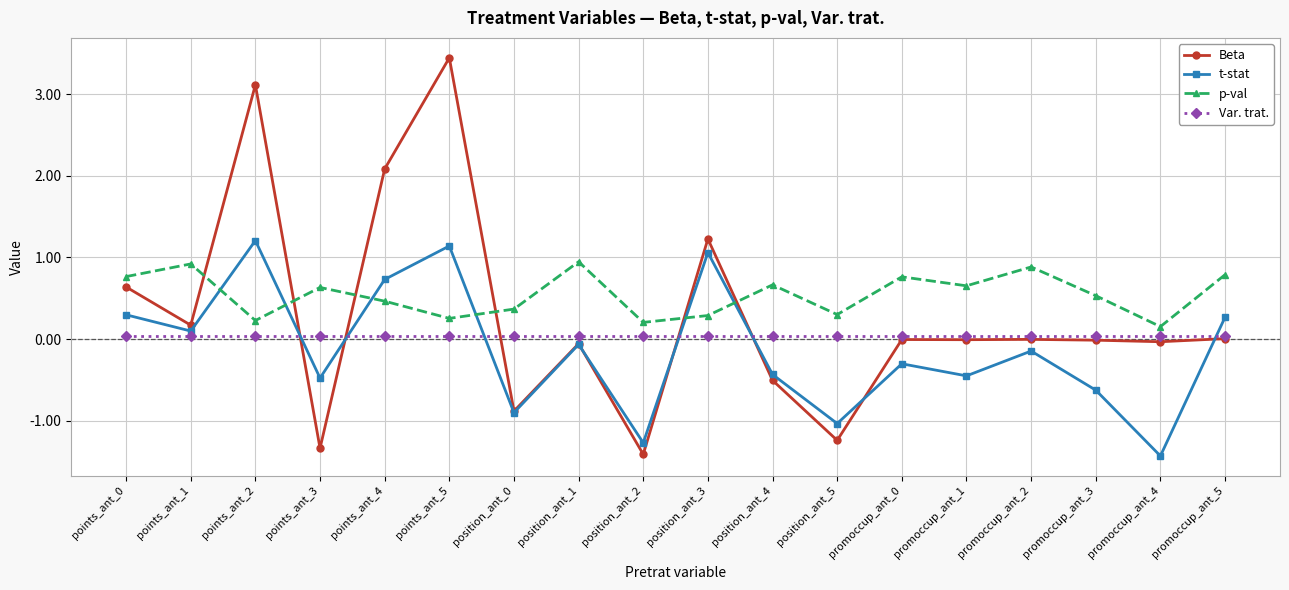

Rank the series at promoccup_ant_4 from lowest to highest value.

t-stat, Beta, Var. trat., p-val